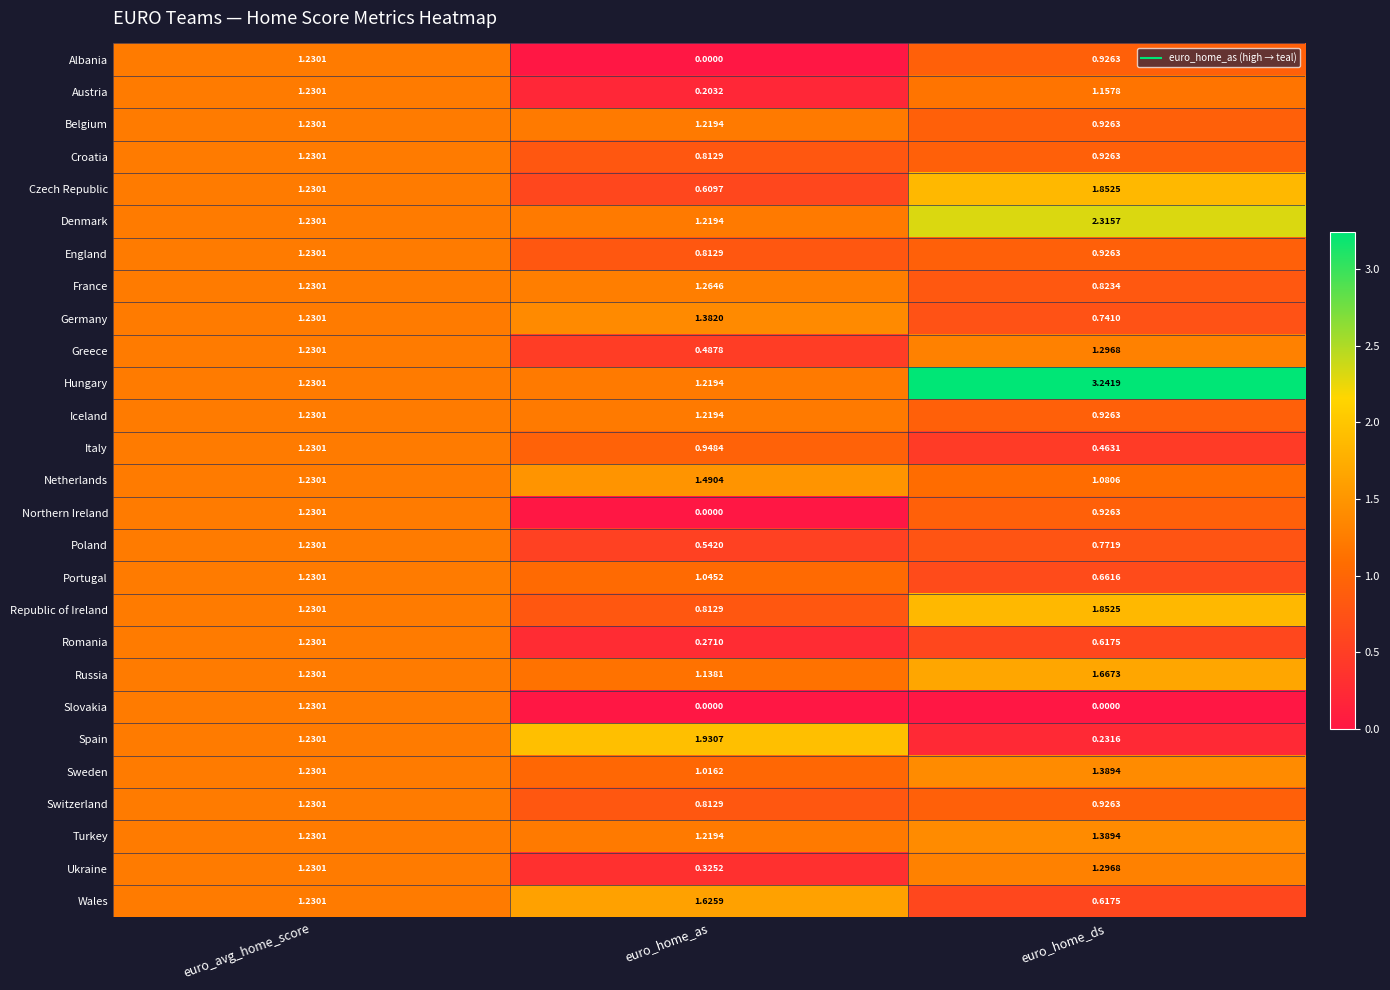

Count the number of categories in the chart.

3